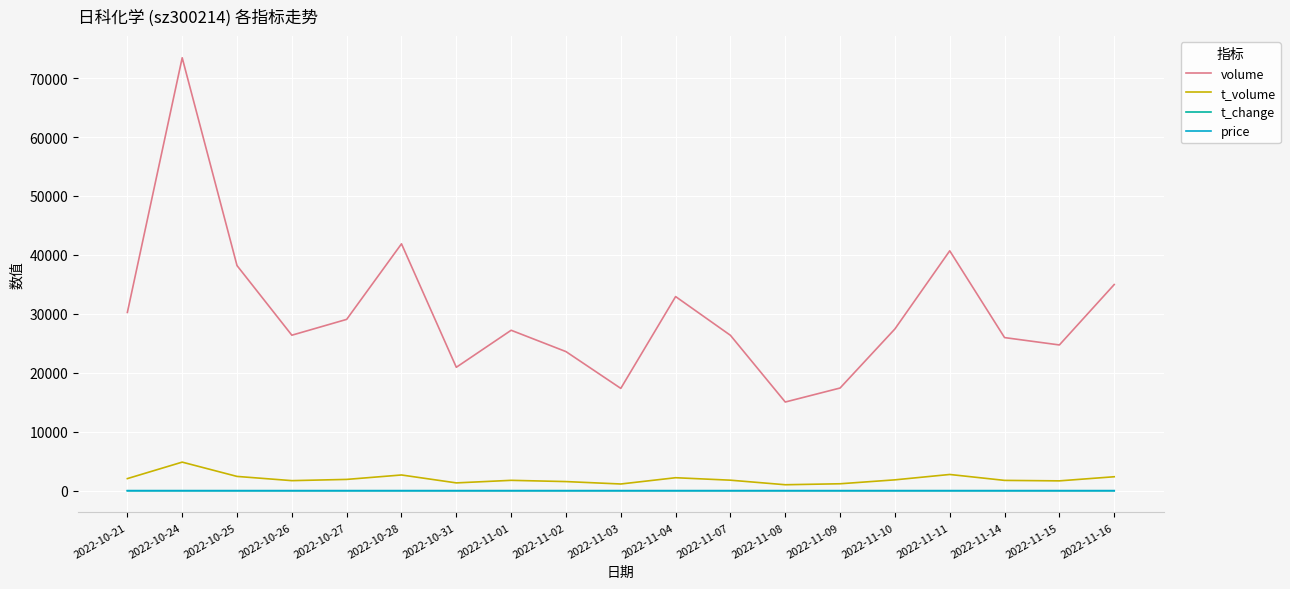

Is the value of volume at 2022-10-27 greater than the value of price at 2022-10-31?

Yes